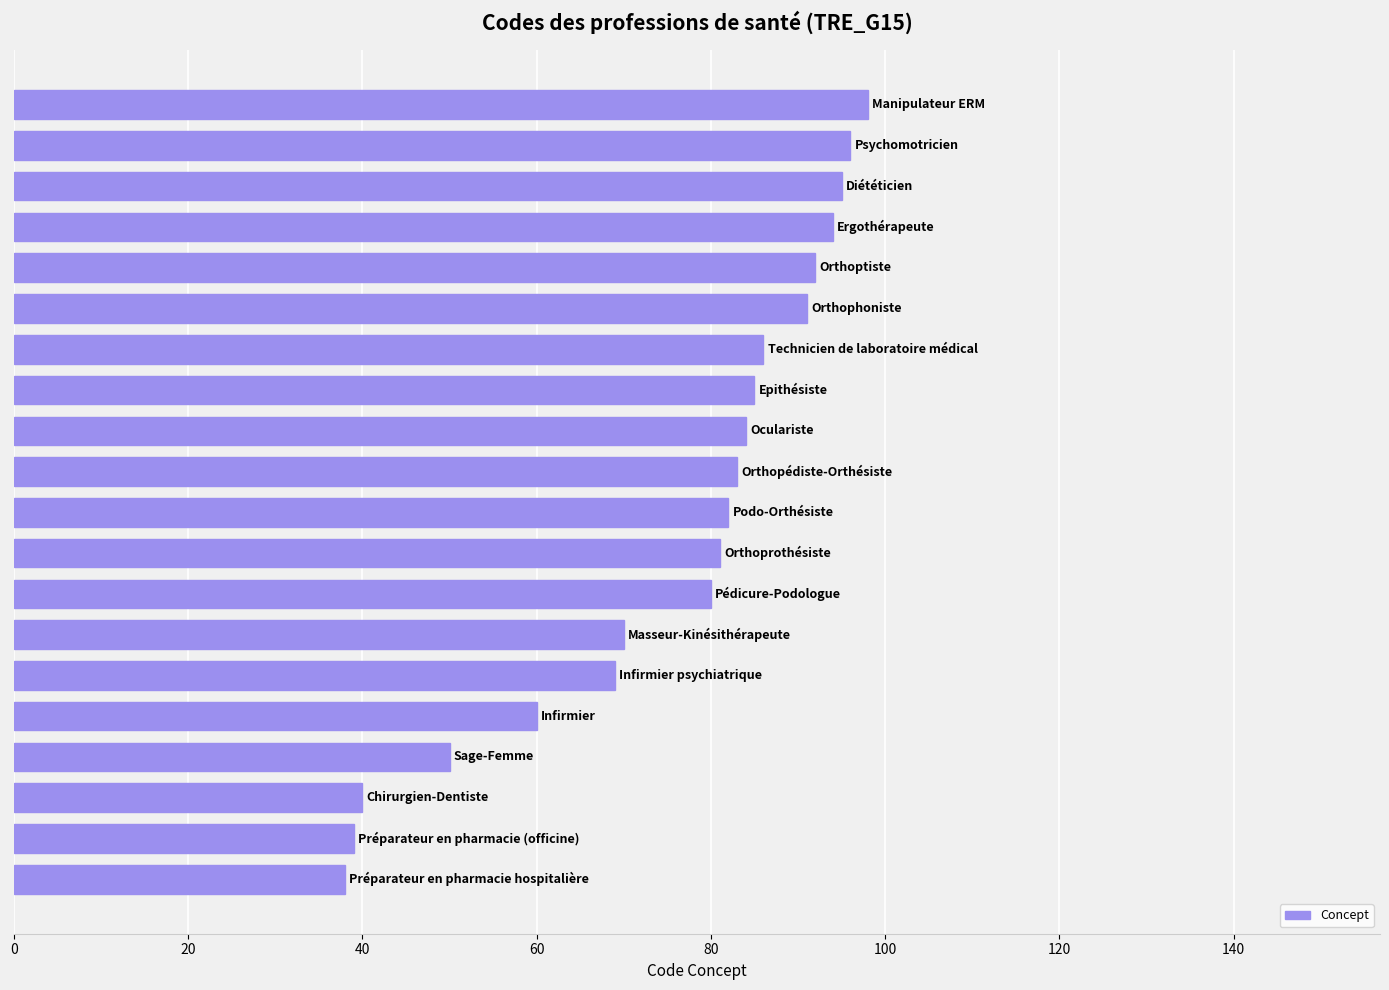

What is the greatest value displayed?

98